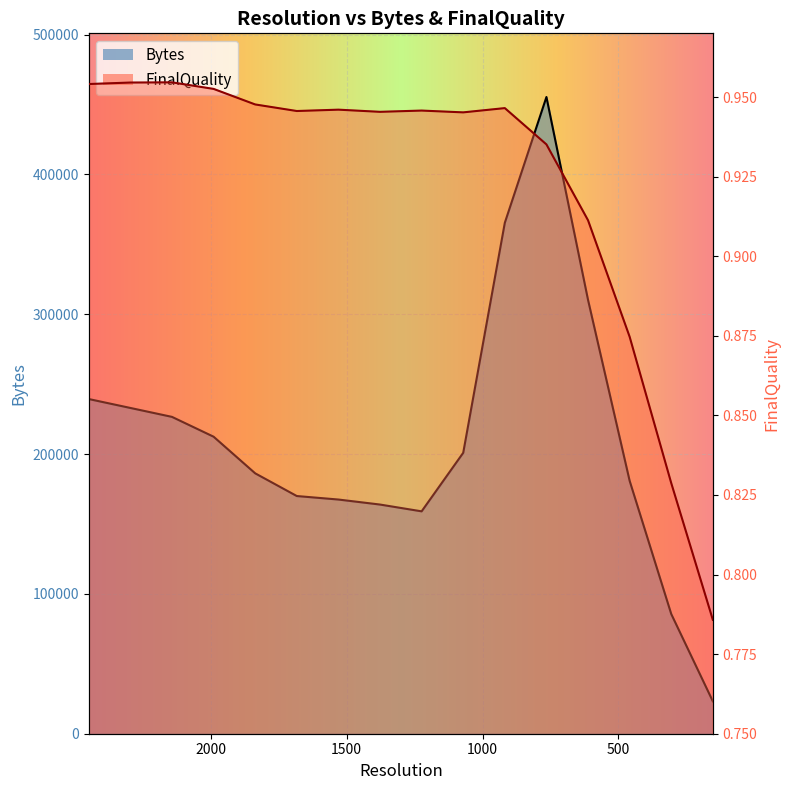

How many series are shown in this chart?

2